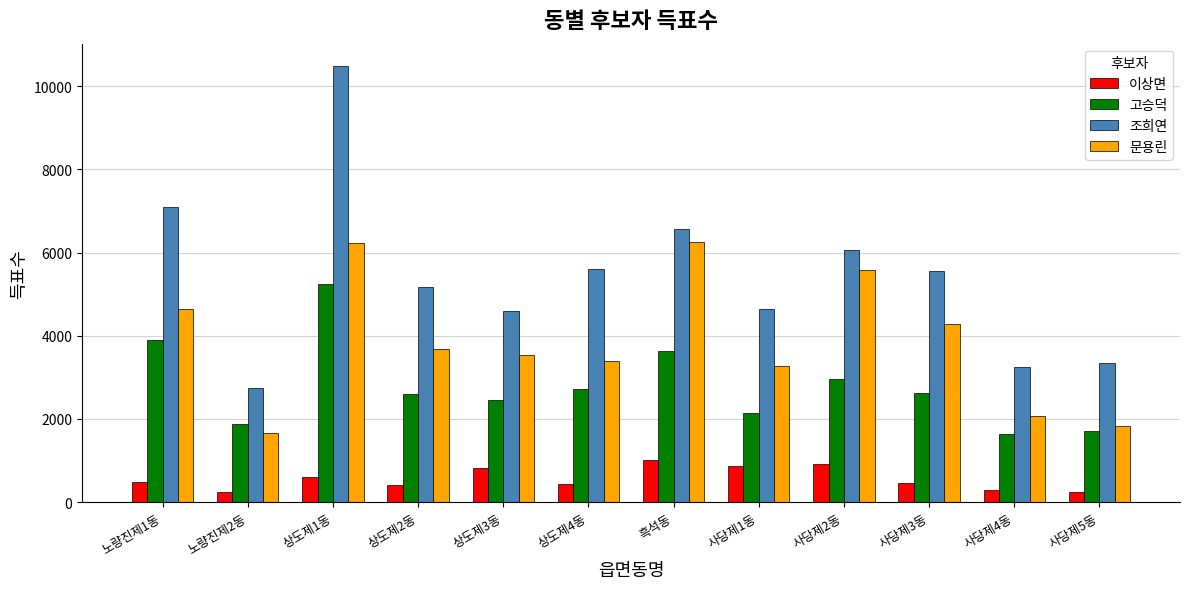

How many values in the 문용린 series are below 3693?

6